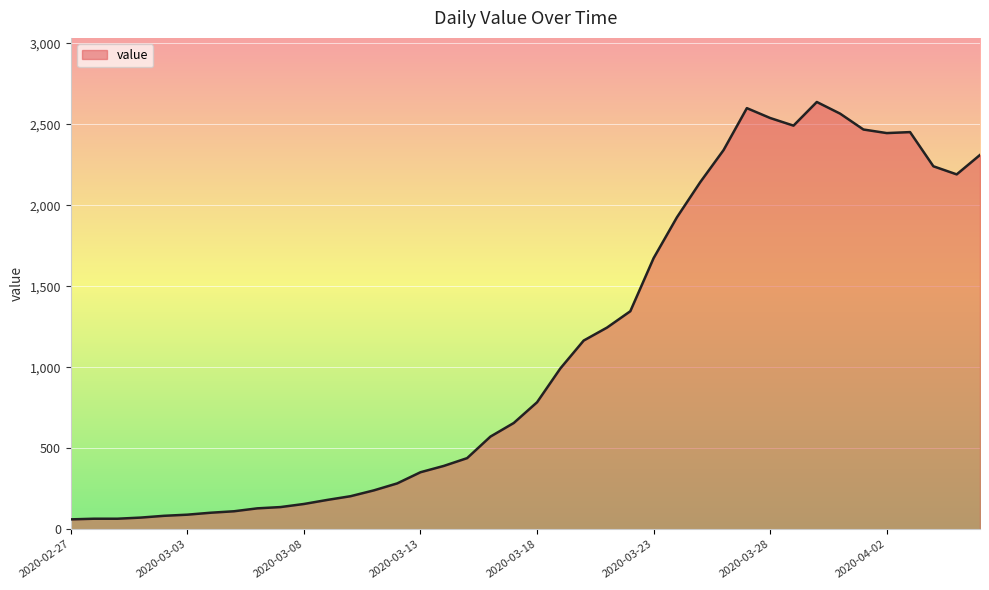

What is the greatest value displayed?

2638